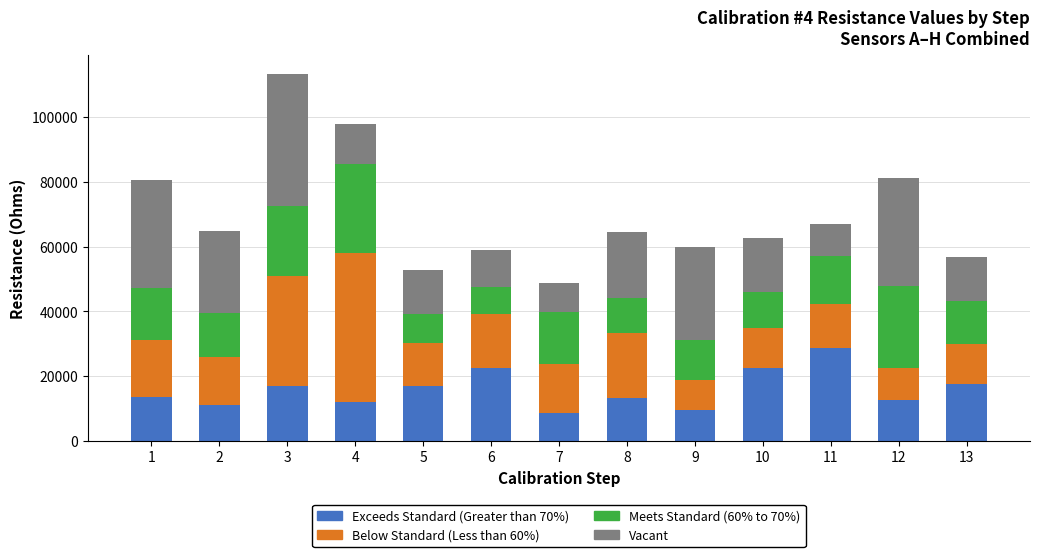

What is the total value across all series at 1?

80623.2